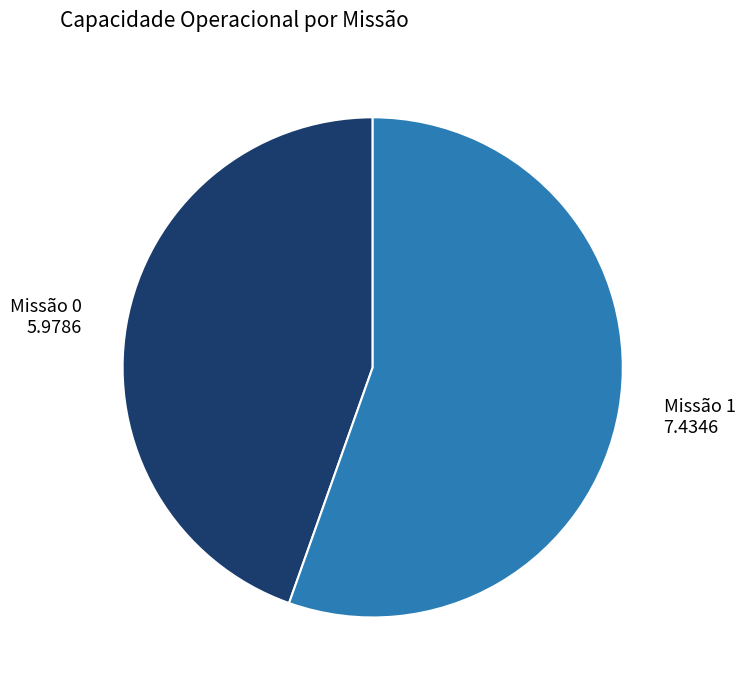

Count the number of slices in the pie.

2